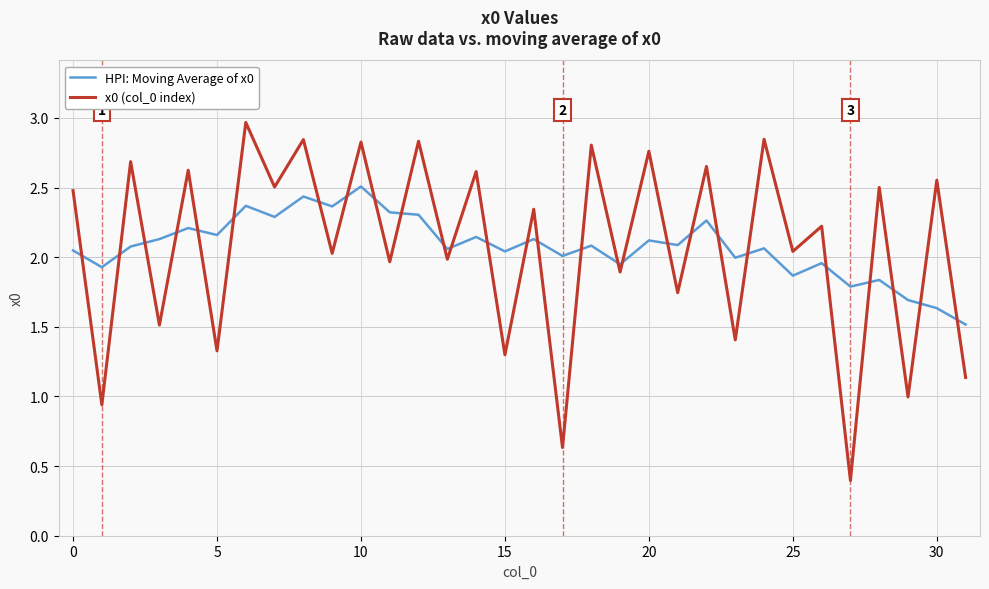

Rank the series by their maximum value, from lowest to highest.

HPI: Moving Average of x0, x0 (col_0 index)